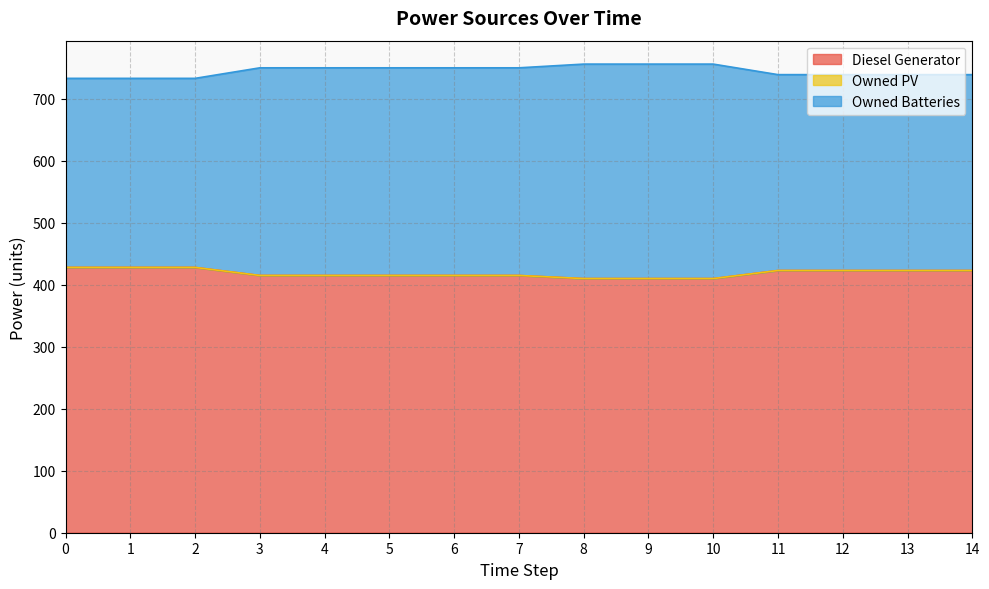

What is the minimum value for Diesel Generator?

410